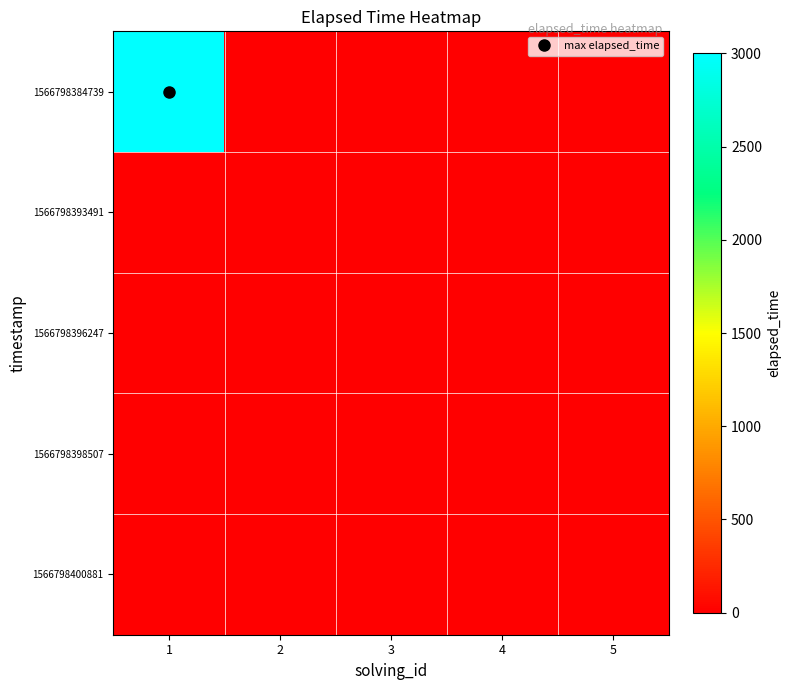

Reading left to right, what are all the values shown in this chart?

1566798384739: 1=3000	2=0	3=0	4=0	5=0
1566798393491: 1=0	2=0	3=0	4=0	5=0
1566798396247: 1=0	2=0	3=0	4=0	5=0
1566798398507: 1=0	2=0	3=0	4=0	5=0
1566798400881: 1=0	2=0	3=0	4=0	5=0